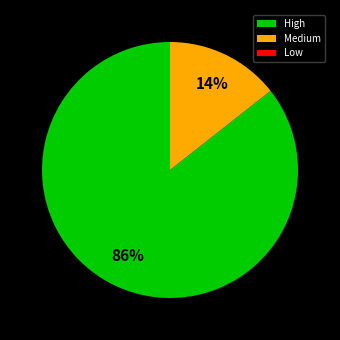

Between High and Medium, which is larger?

High